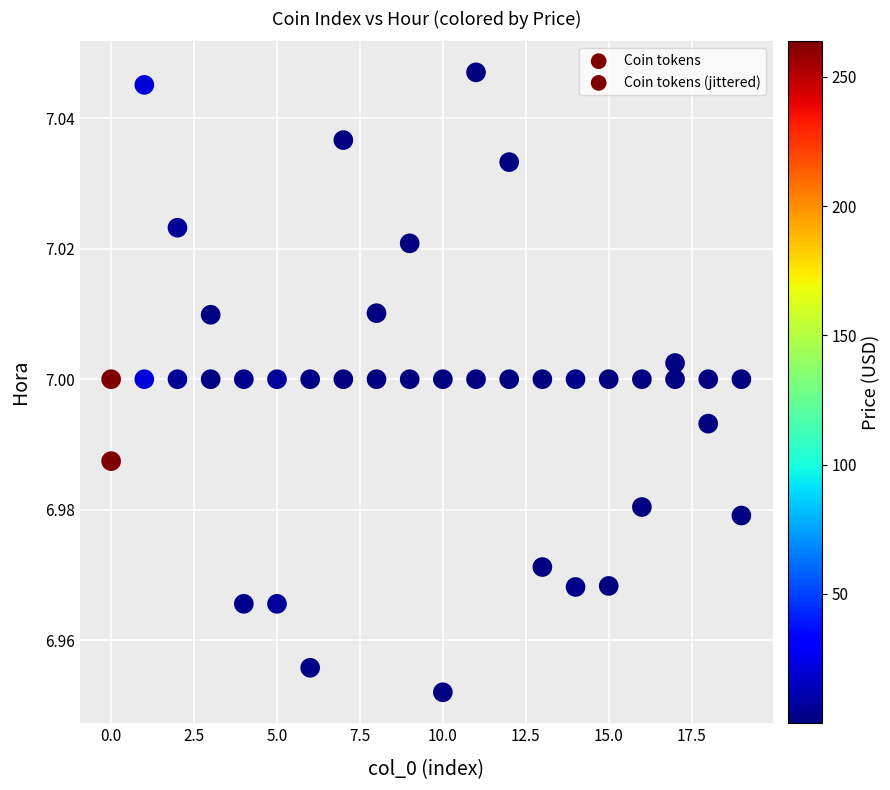

How many points are shown in the scatter plot?

40